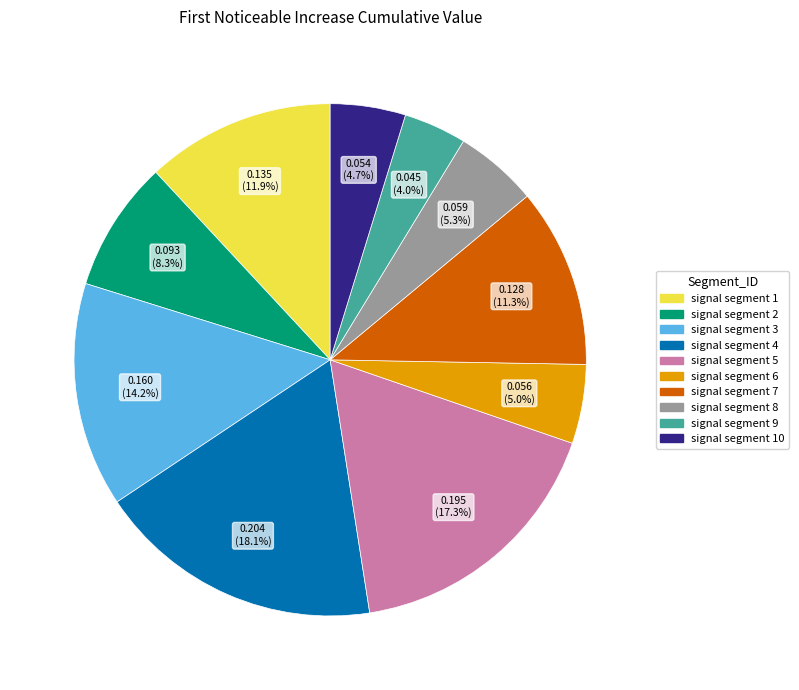

To the nearest percent, what is the combined percentage of signal segment 5 and signal segment 9?

21%